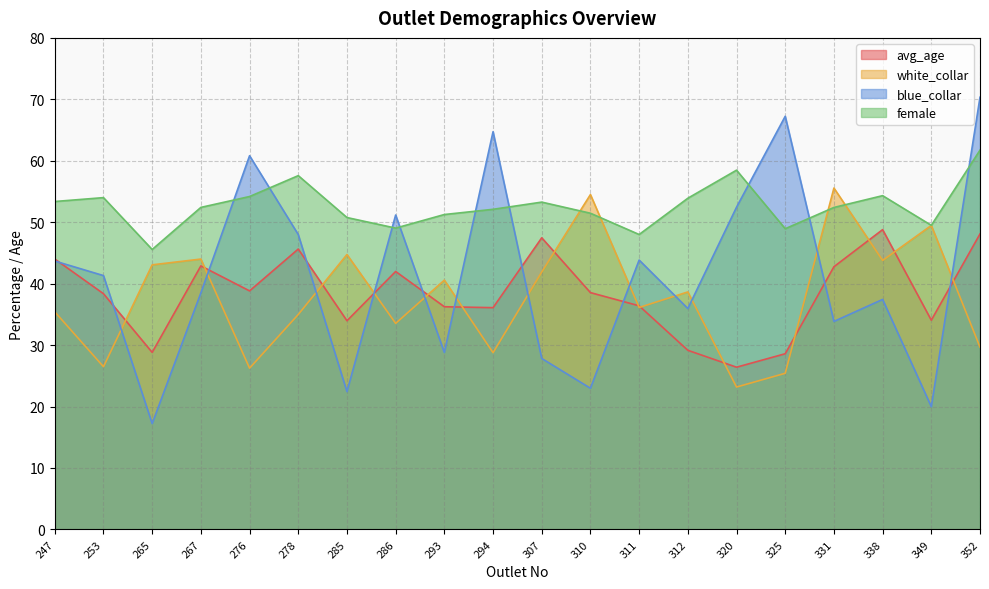

How many data points in blue_collar are above 41?

10